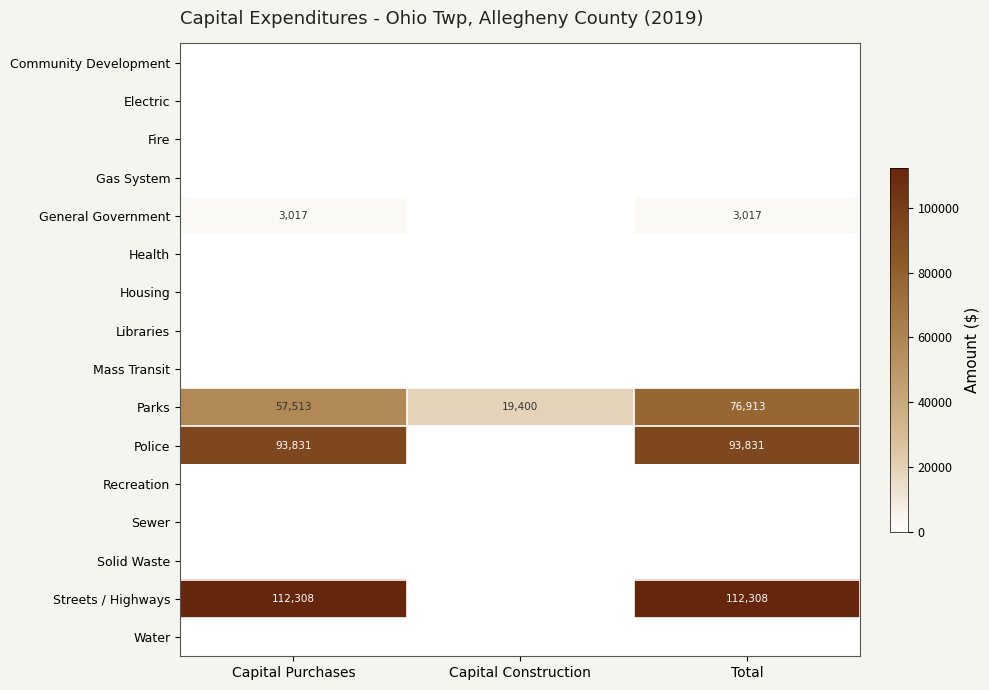

What value does the Parks series have at Capital Purchases, to the nearest 50?

57500